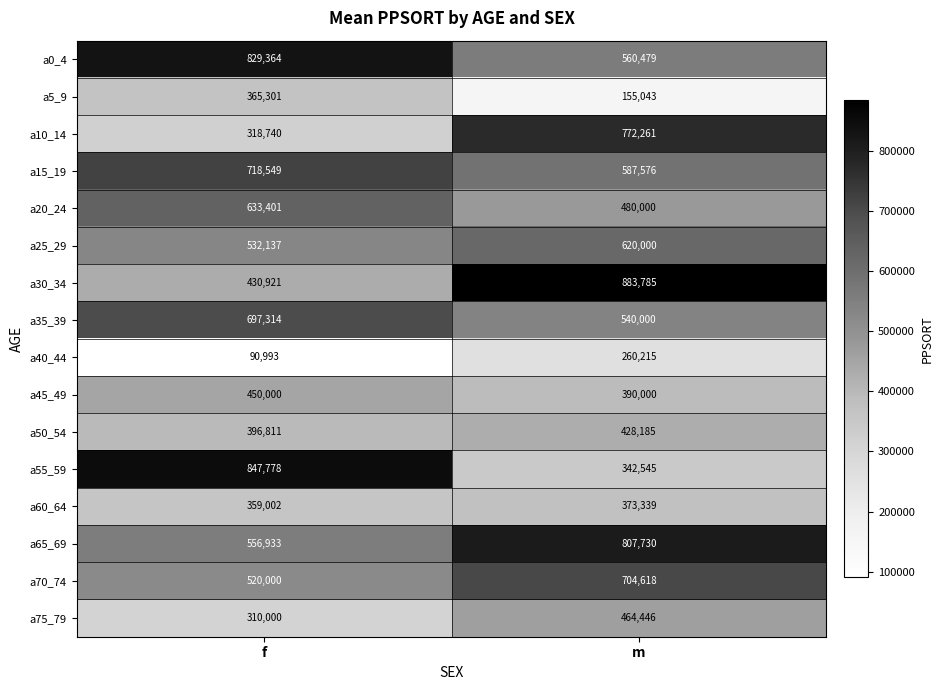

Which series has the largest total across all categories?

a0_4